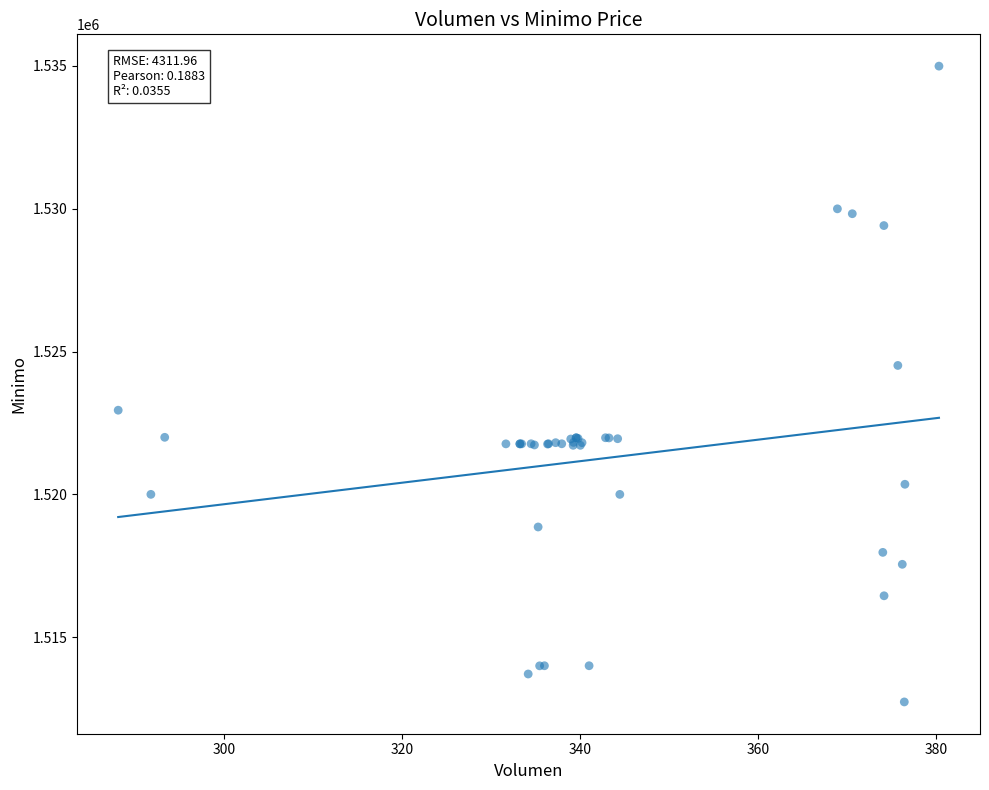

What Y value in the scatter plot is closest to 1523862?

1524513